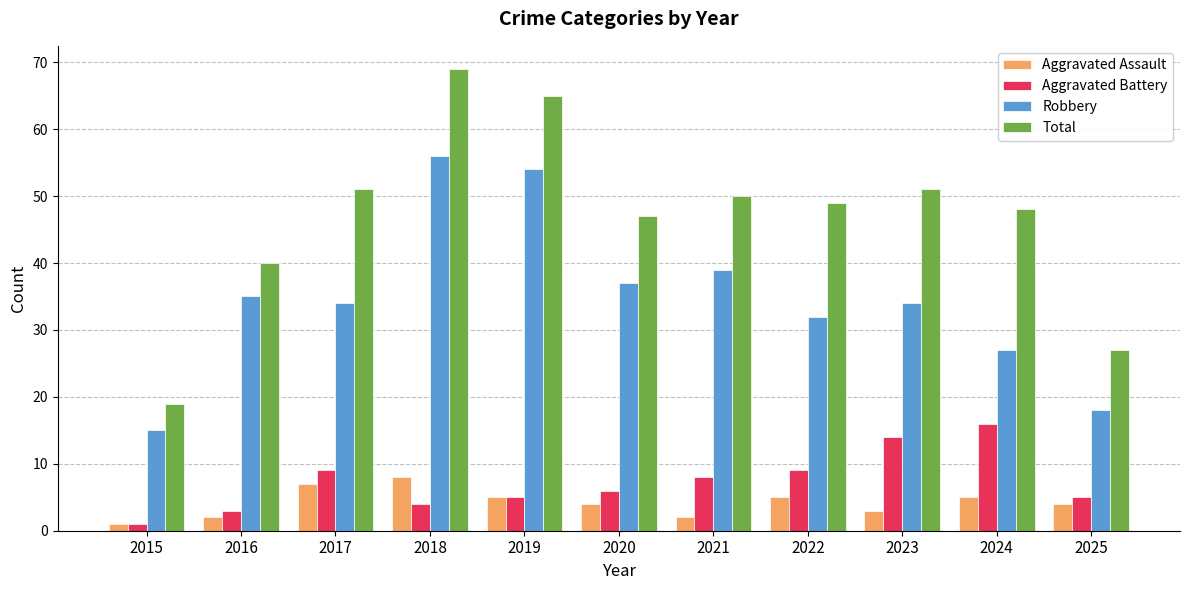

At which label does Aggravated Battery first exceed 6?

2017